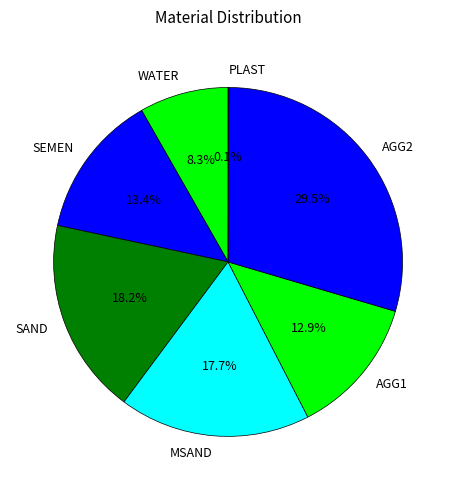

To the nearest percent, what is the average slice percentage?

14%